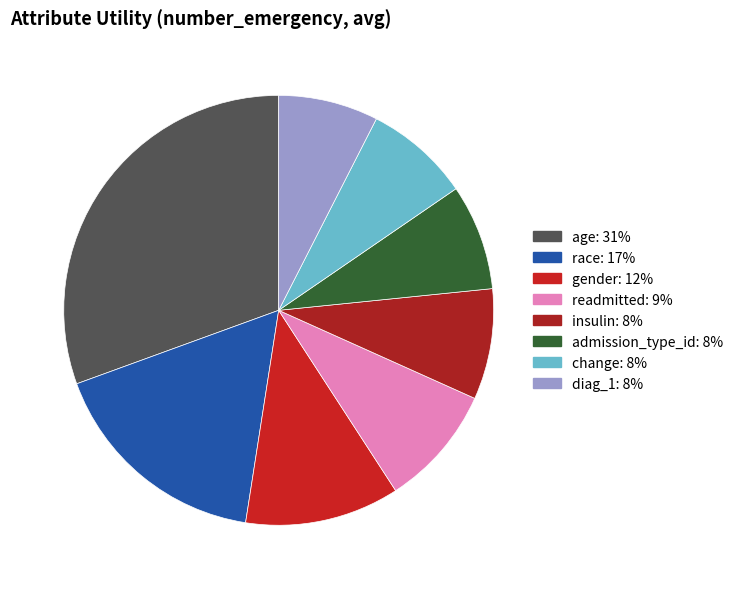

What percentage is NOT represented by admission_type_id?

92.0%